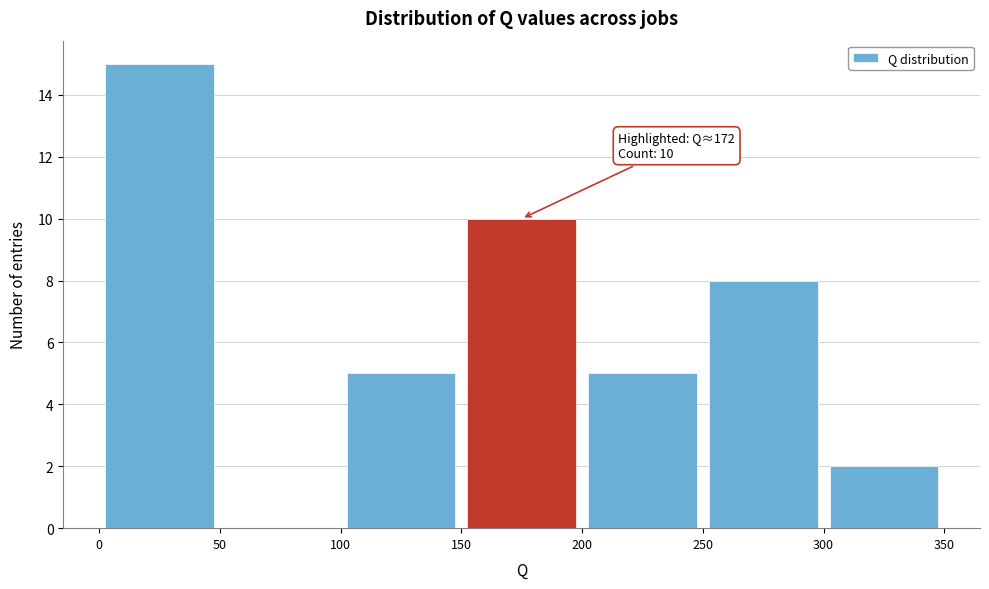

Over which range of the x-axis is the bar tallest?

0 to 50